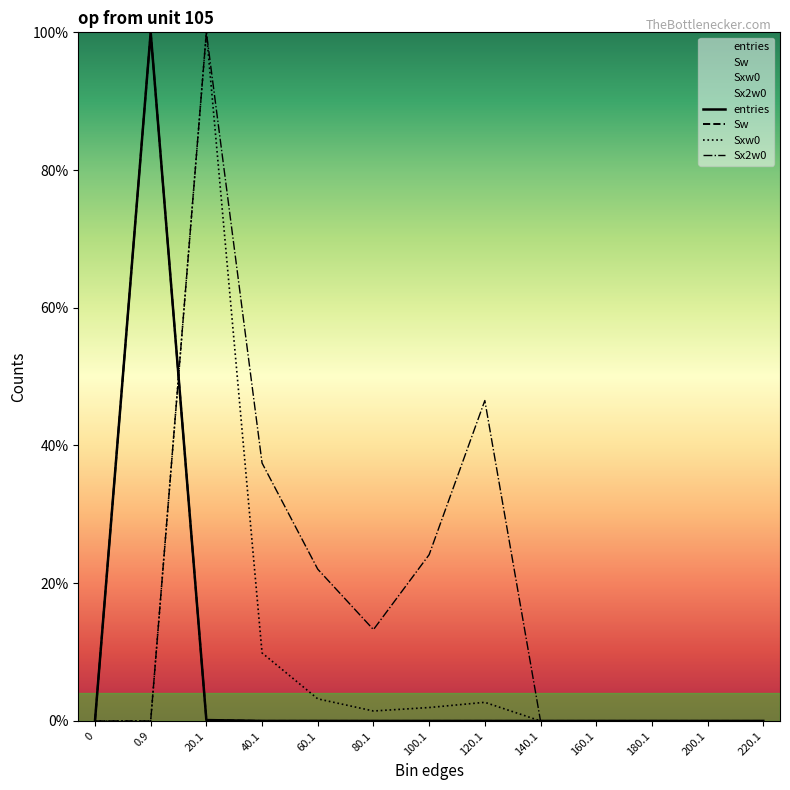

The Sx2w0 series shows 133.4 at 20.1. True or false?

False